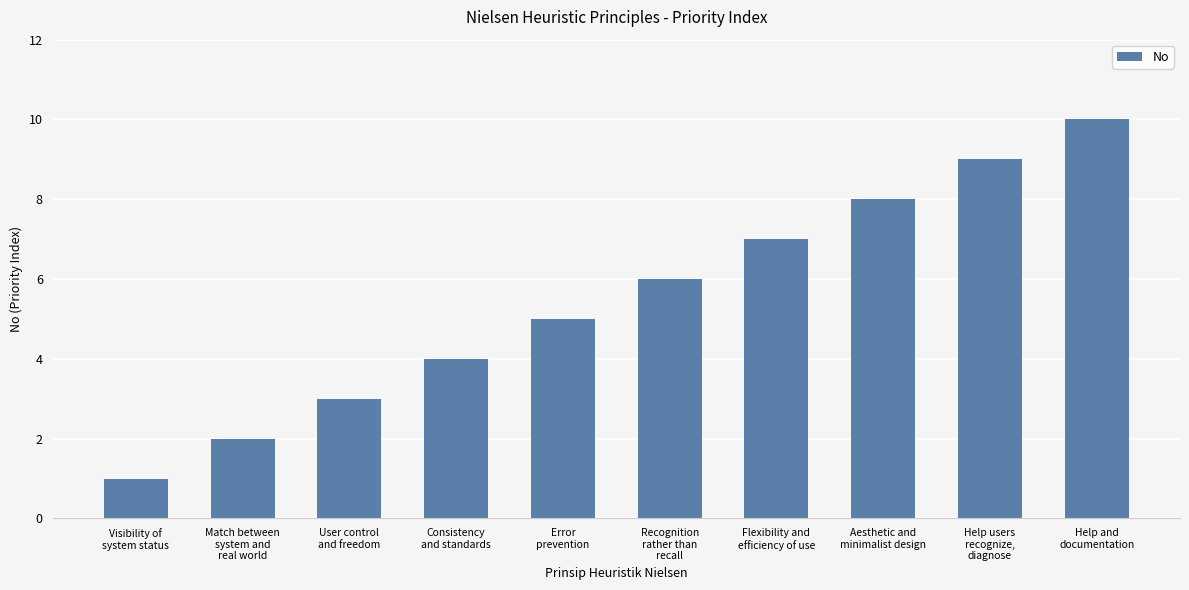

How many bars are there in total?

10